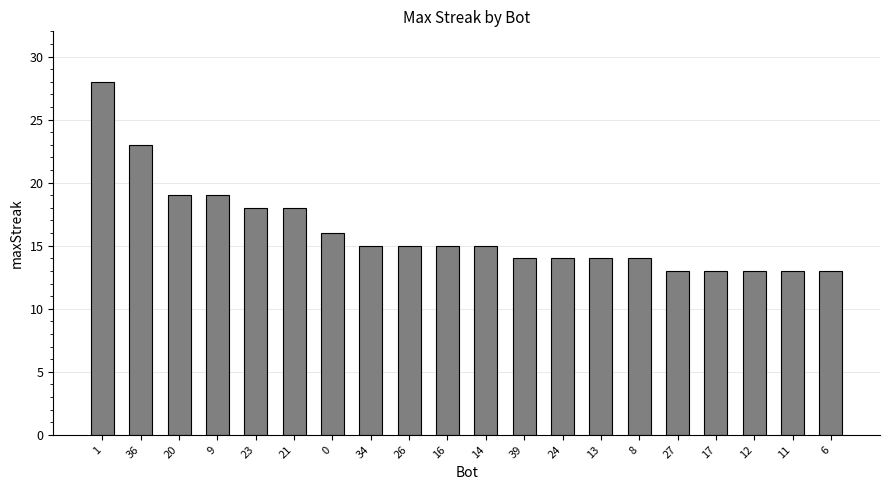

Are the bars grouped side by side (vs. stacked)?

No